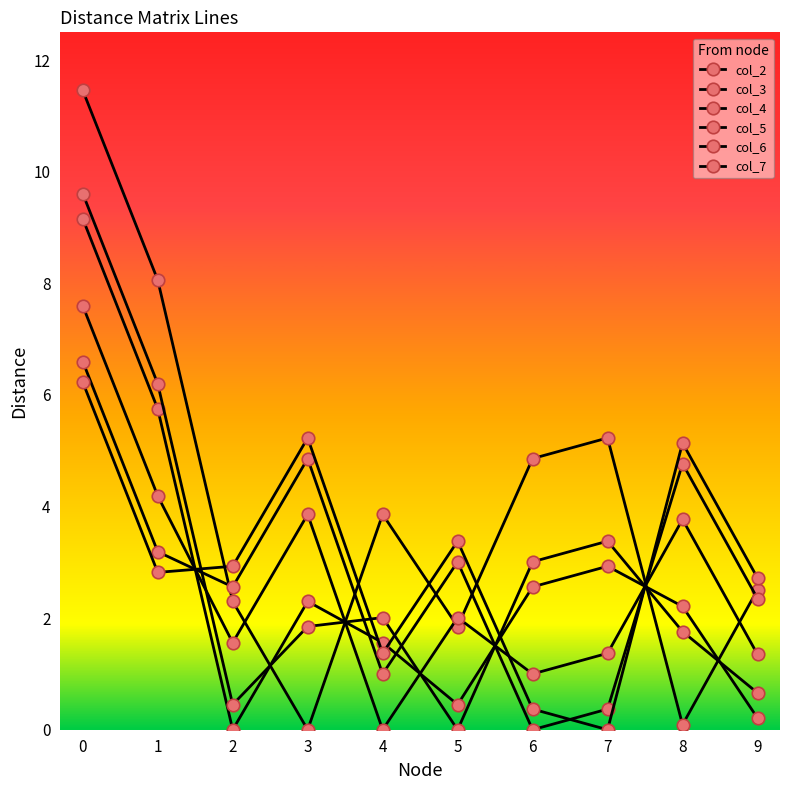

What is the total value across all series at 9?

9.8